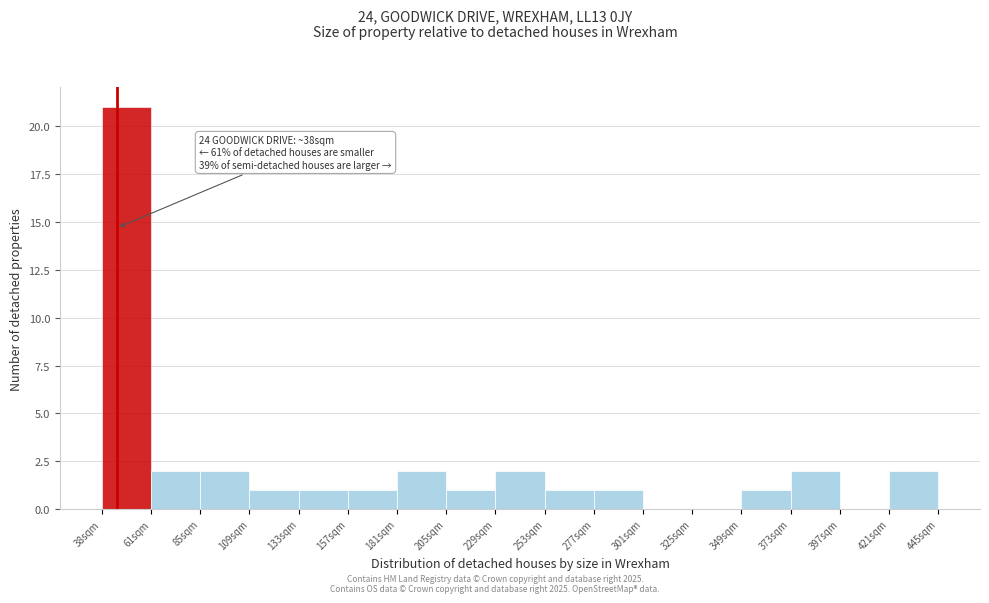

Which range on the x-axis has the tallest bar?

40 to 60